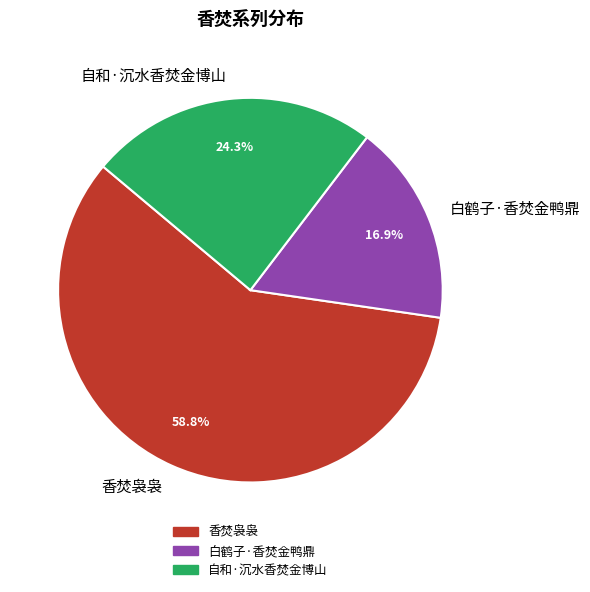

What portion of the pie excludes 白鹤子·香焚金鸭鼎?

83.1%